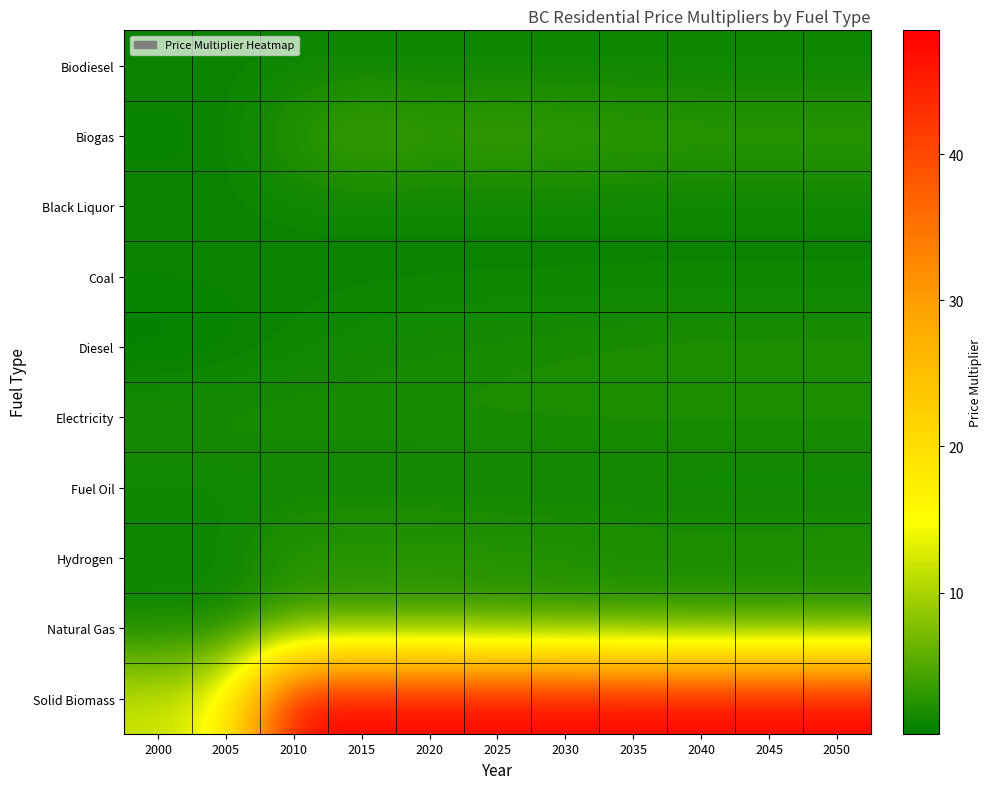

What is the difference between the highest and lowest values at 2020?

47.5